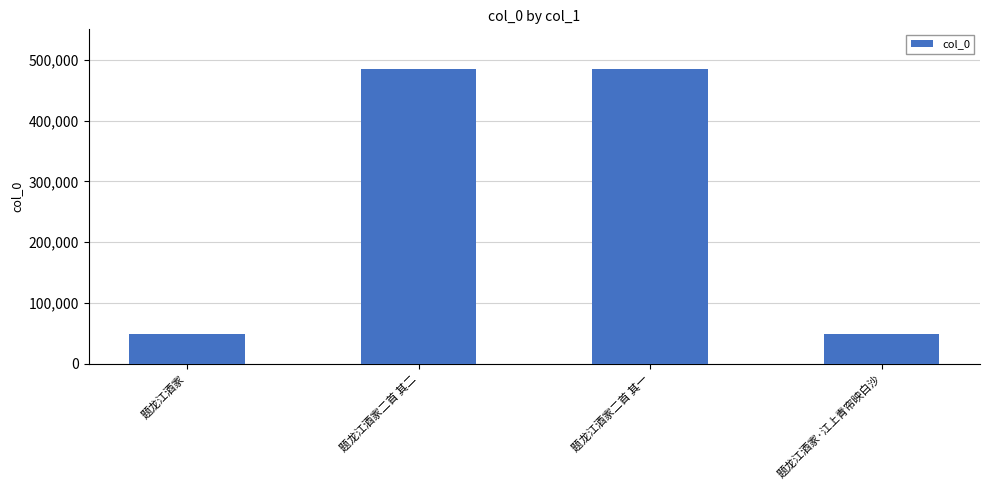

What is the difference between the values at 题龙江酒家·江上青帘映白沙 and 题龙江酒家二首 其一?

436353